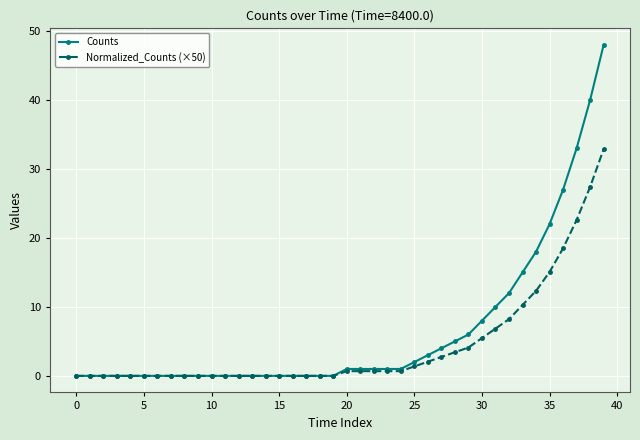

What is the greatest value displayed?

48.0